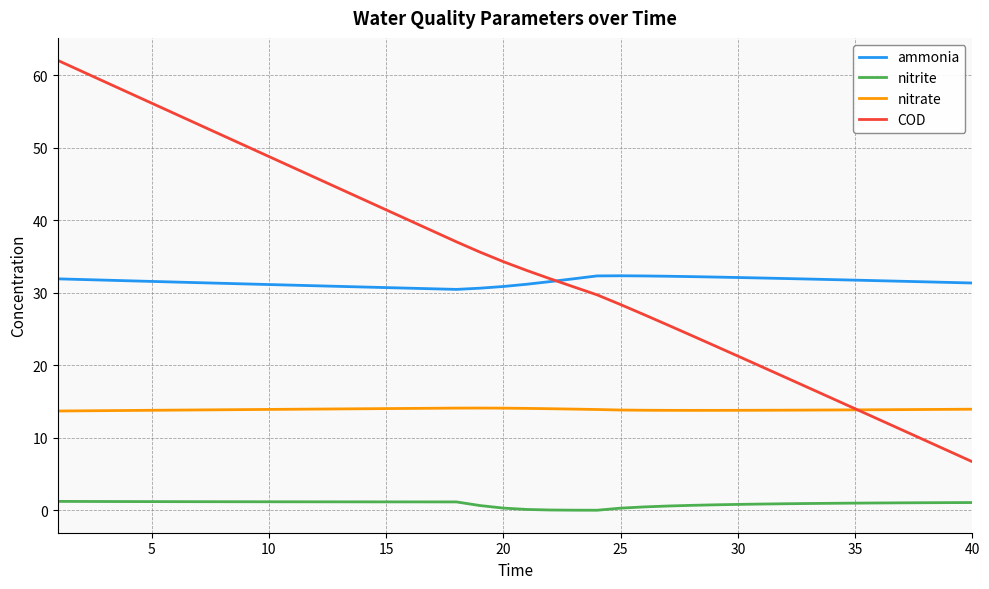

List the series in order of their peak value, lowest first.

nitrite, nitrate, ammonia, COD